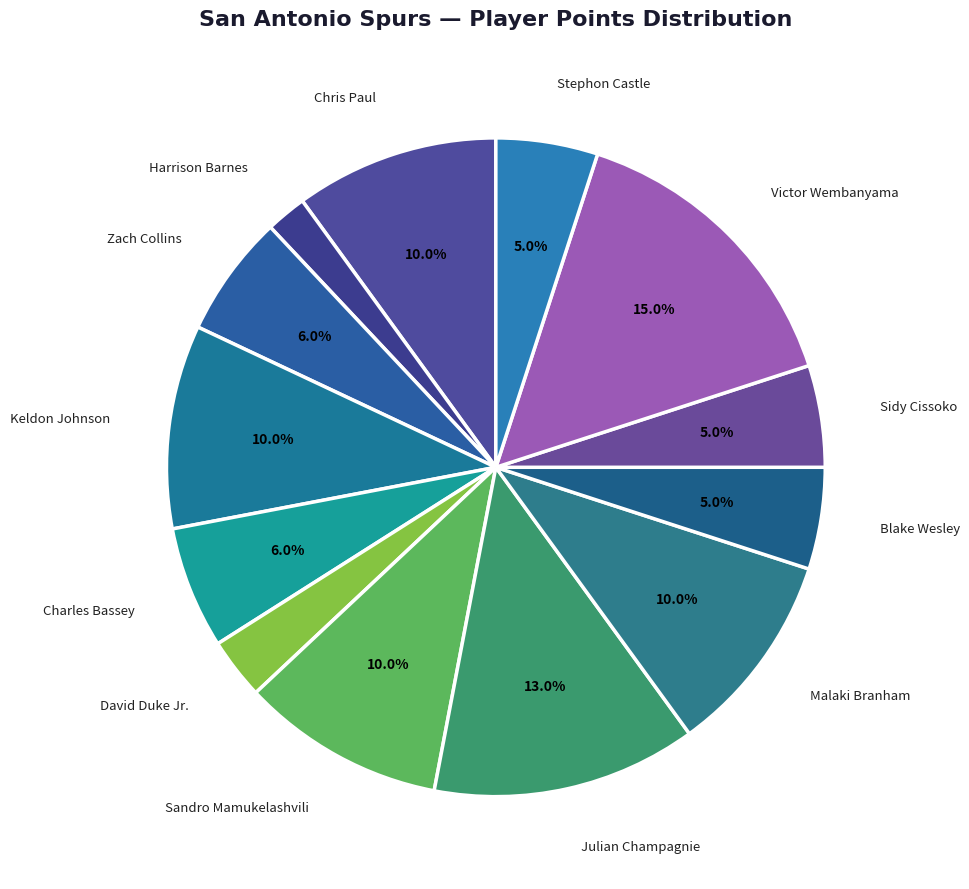

True or false: Charles Bassey accounts for 13% of the total.

False